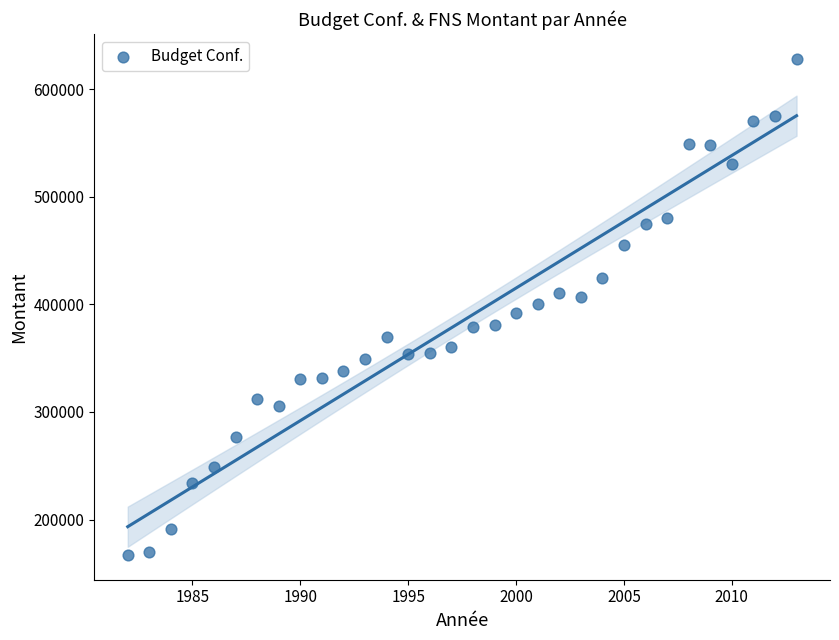

What is the range of Y values (max minus min)?

461012.8